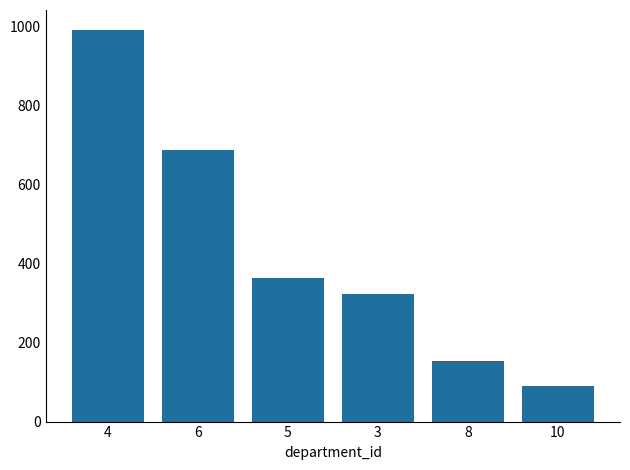

List the labels in order of value, largest first.

4, 6, 5, 3, 8, 10